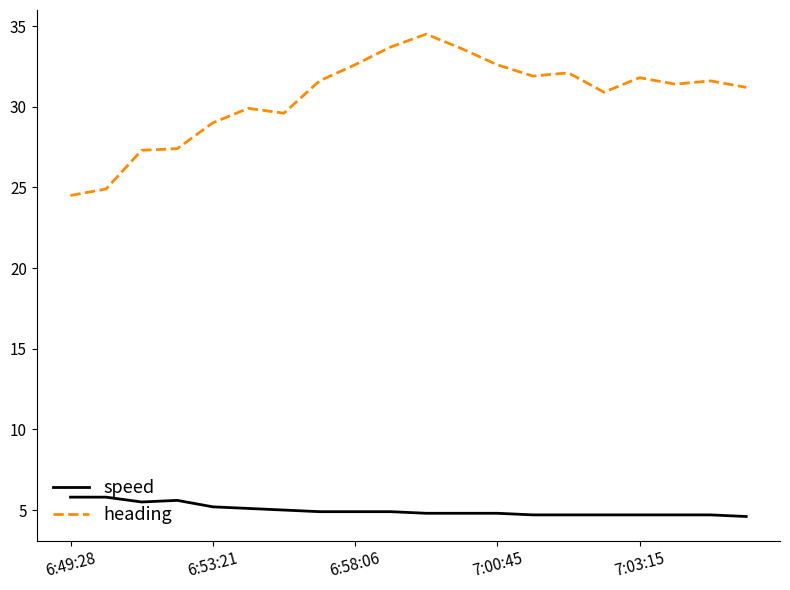

What is the smallest value displayed?

4.6